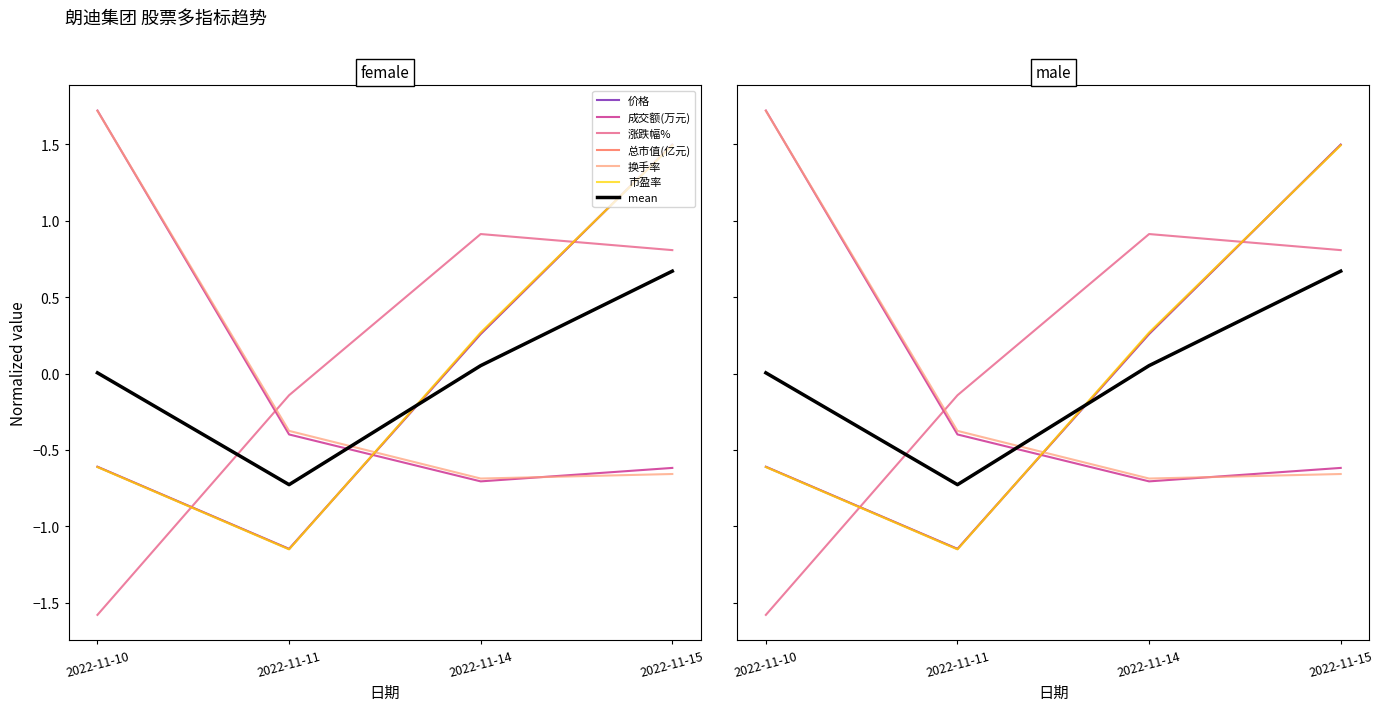

Which series has the widest spread of values?

价格